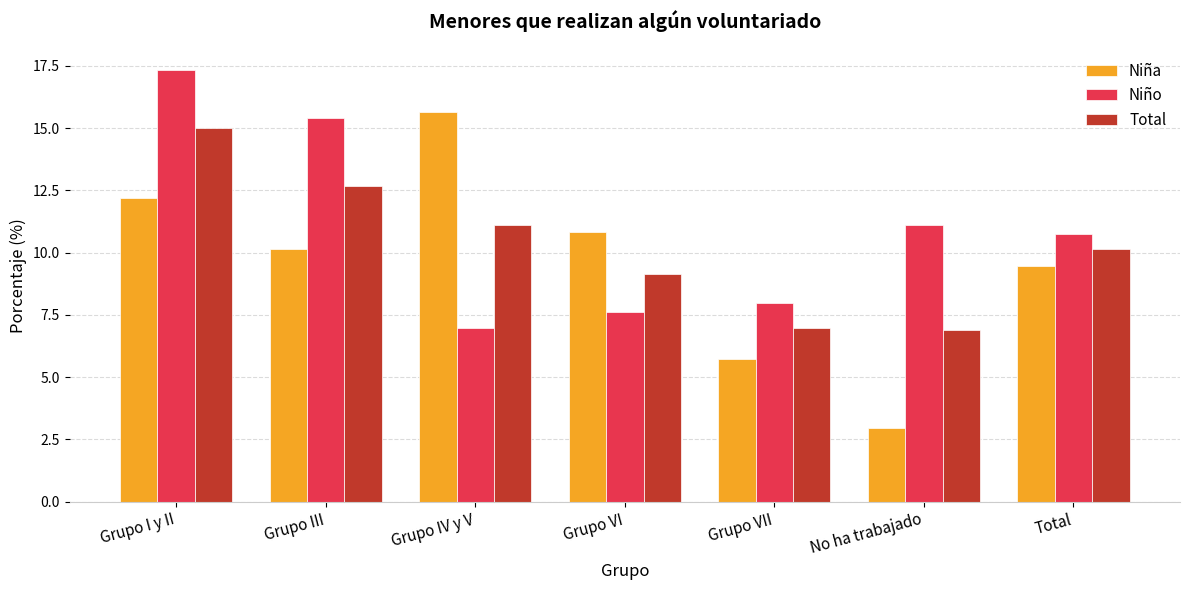

The value of Total at Grupo I y II is 15.0. True or false?

True